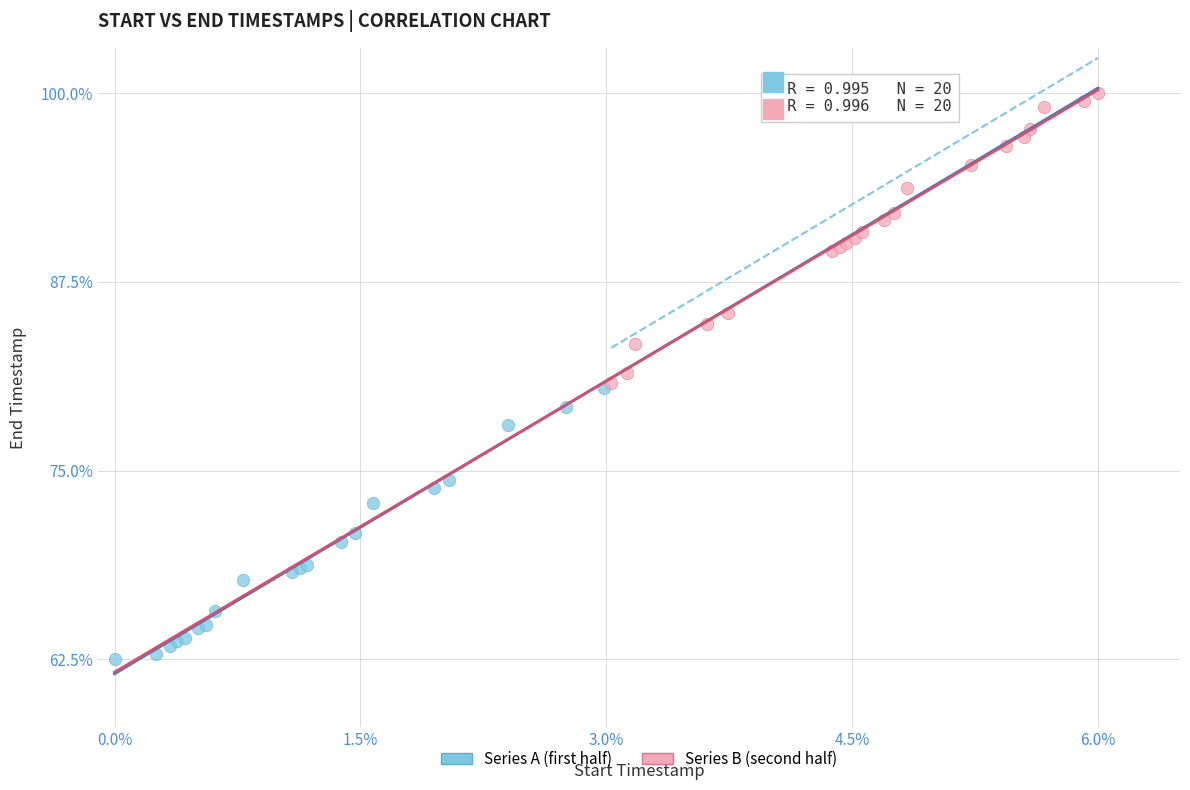

Which series contains the lowest Y value?

Series A (first half)